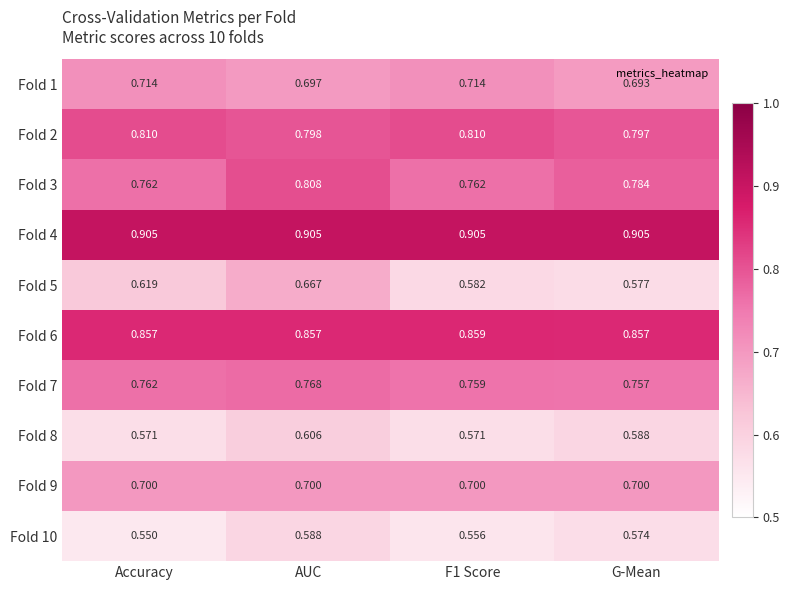

At which category is the sum across all series the highest?

AUC